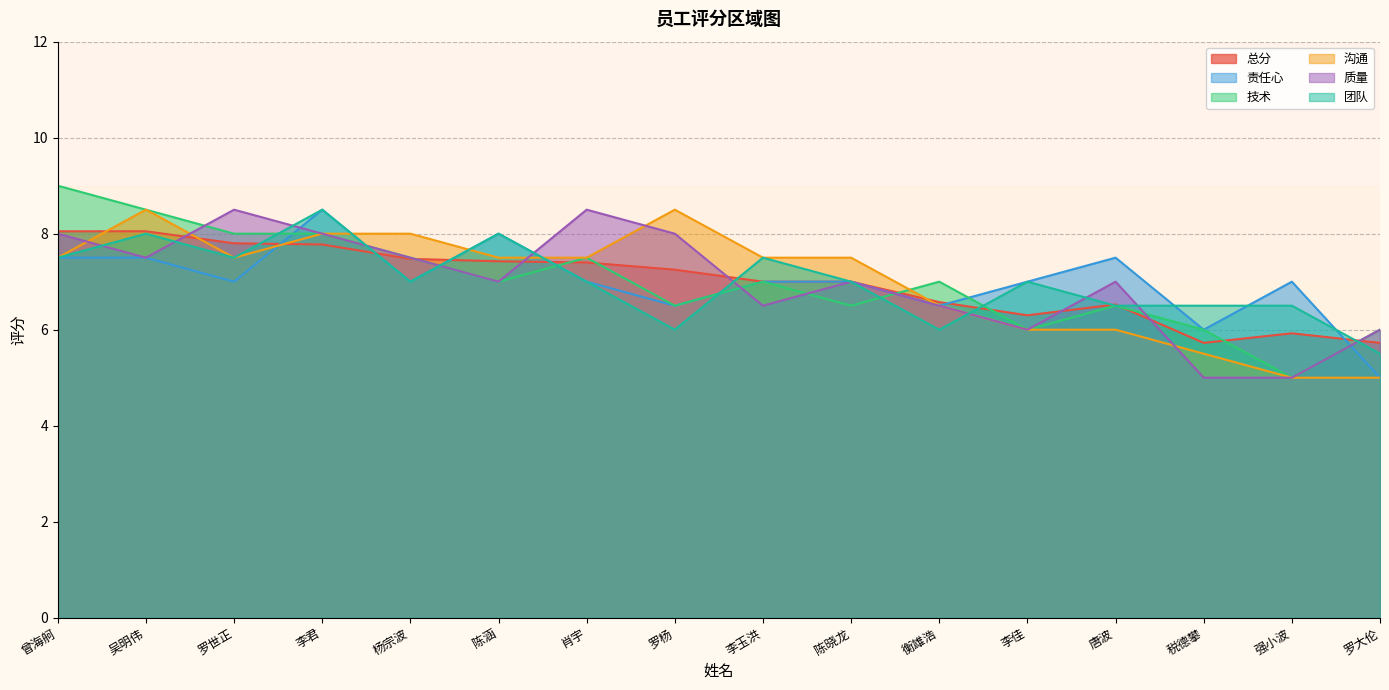

The value of 质量 at 唐波 is 2.3. True or false?

False